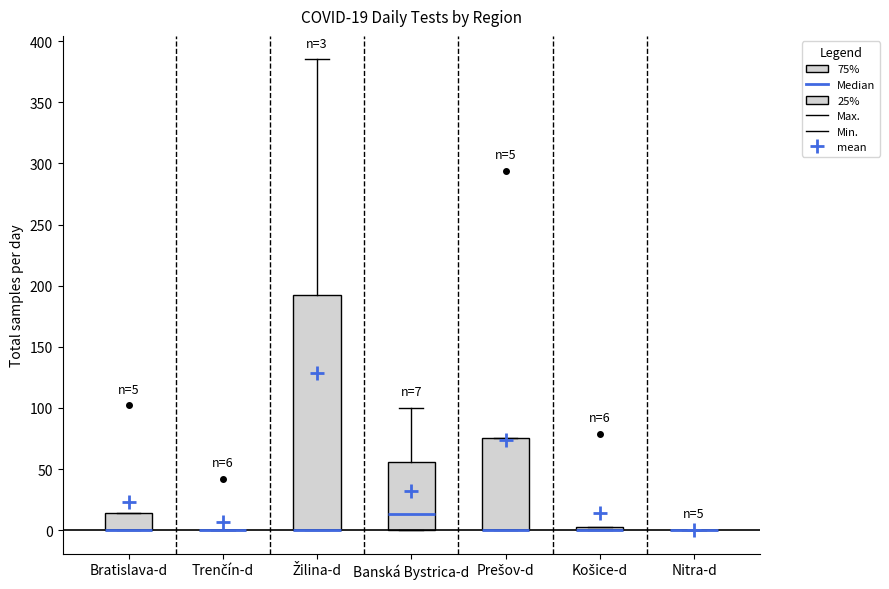

Which box is the tallest, from its lower edge to its upper edge?

Žilina-d